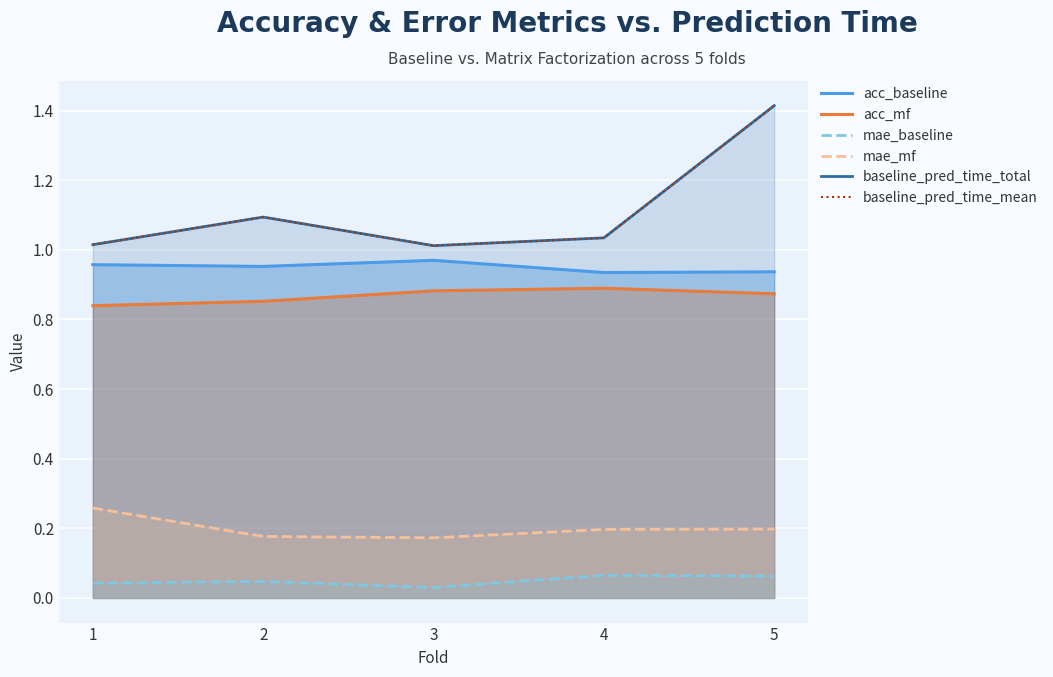

How many interior local valleys does the mae_mf series have?

1